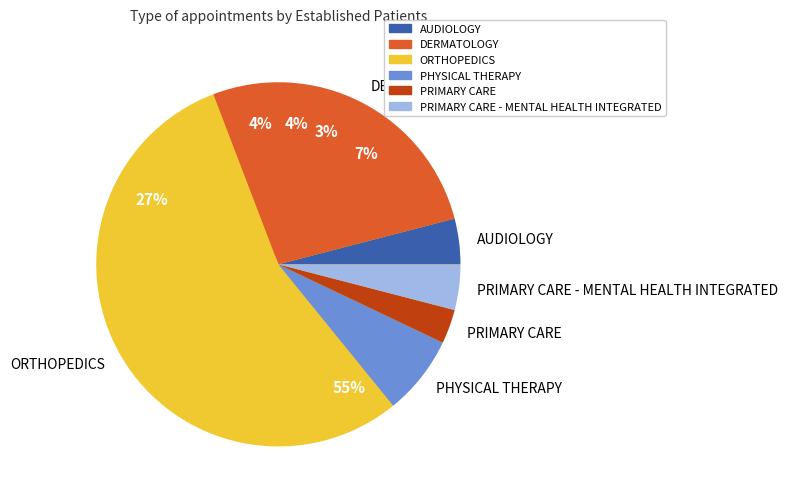

Which category accounts for the majority?

ORTHOPEDICS